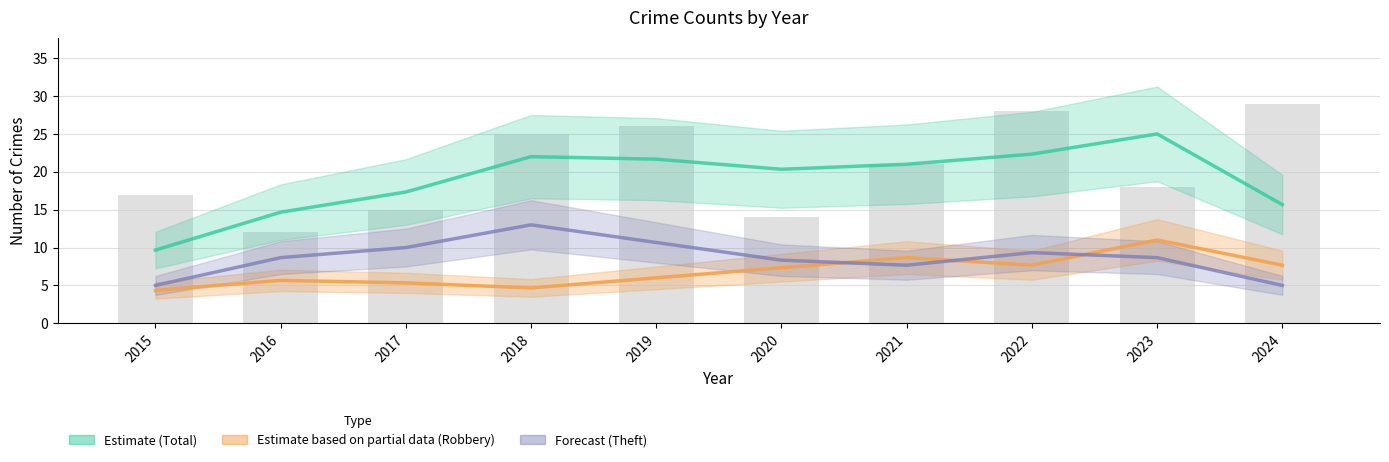

At which label is Theft closest to 9?

2023